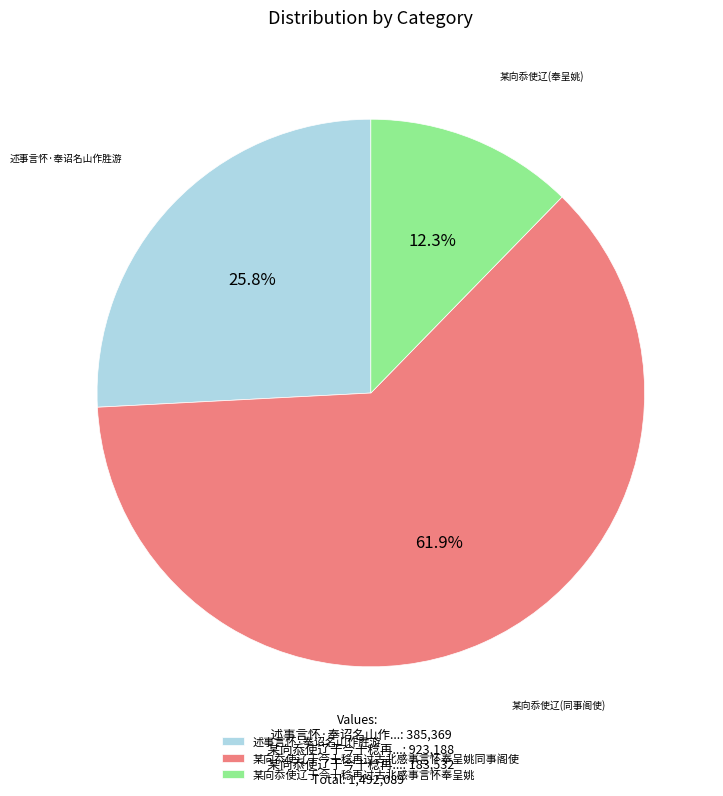

Is there a majority slice in this chart?

Yes